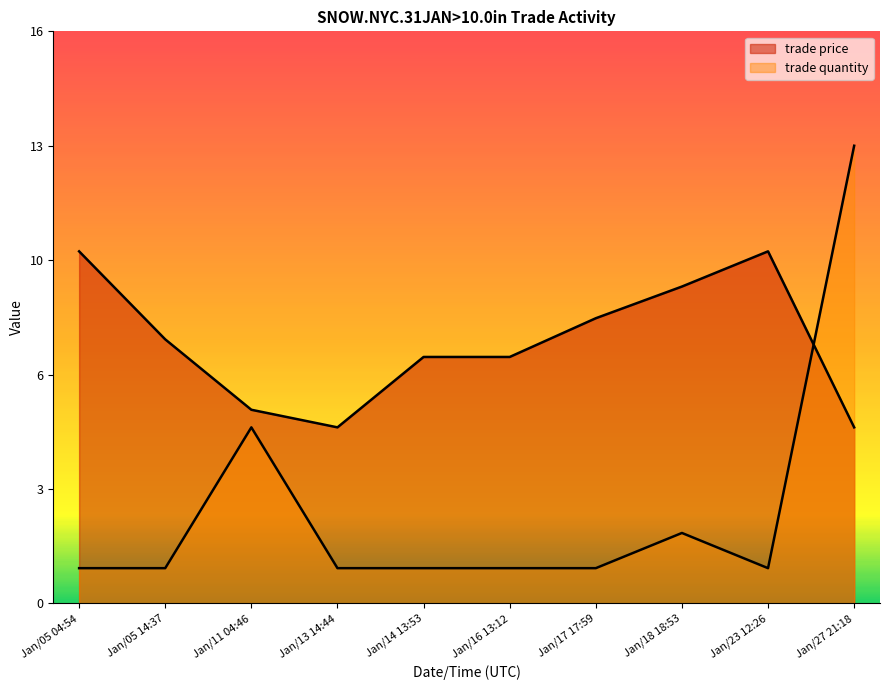

Where is trade price nearest to the value 7?

Jan/14 13:53